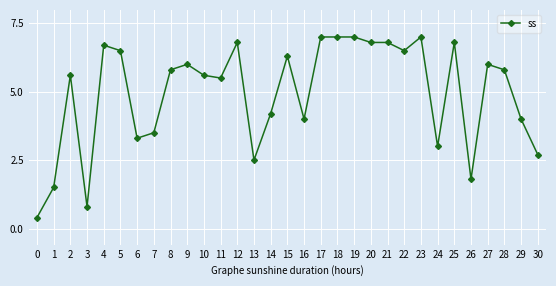

What is the value of the 21st point from the left?

6.8